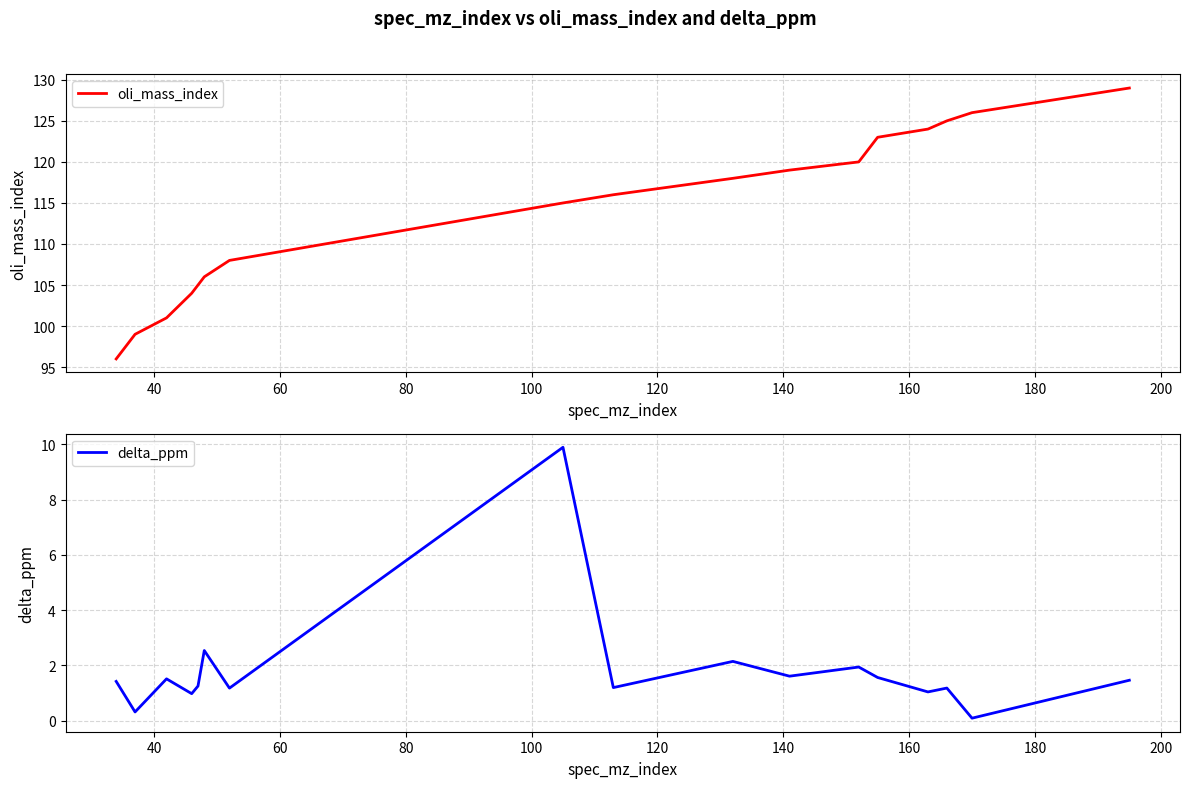

Reading right to left, transcribe all the data shown in this chart.

oli_mass_index: 129.0	126.0	125.0	124.0	123.0	120.0	119.0	118.0	116.0	115.0	108.0	106.0	105.0	104.0	101.0	99.0	96.0
delta_ppm: 1.5	0.1	1.2	1.0	1.6	1.9	1.6	2.1	1.2	9.9	1.2	2.5	1.3	1.0	1.5	0.3	1.4